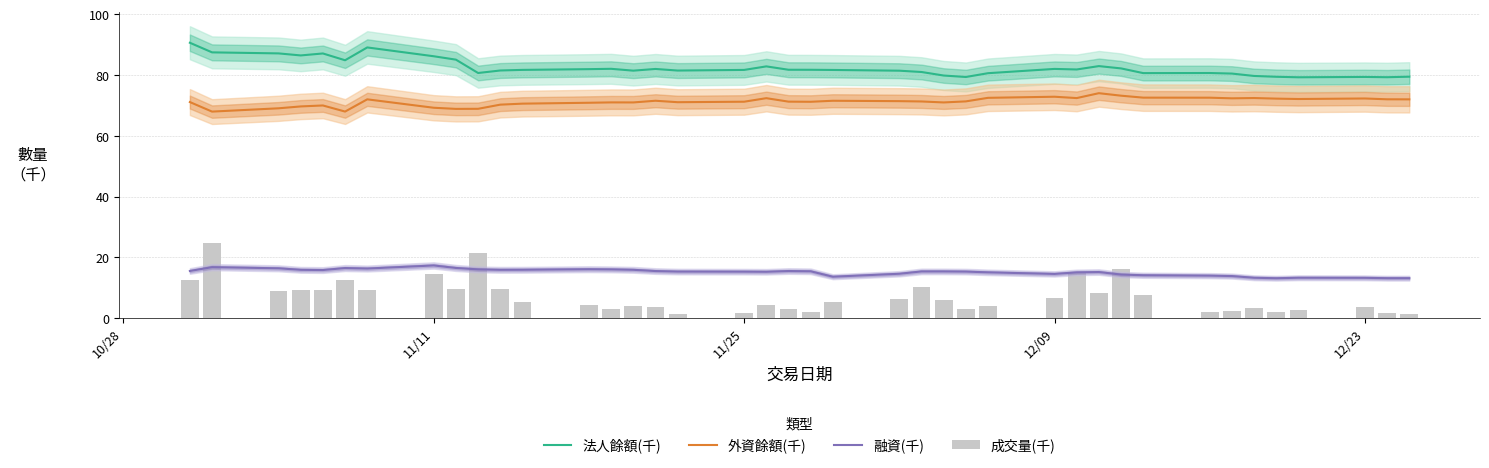

Which series has the widest spread of values?

成交量(千)